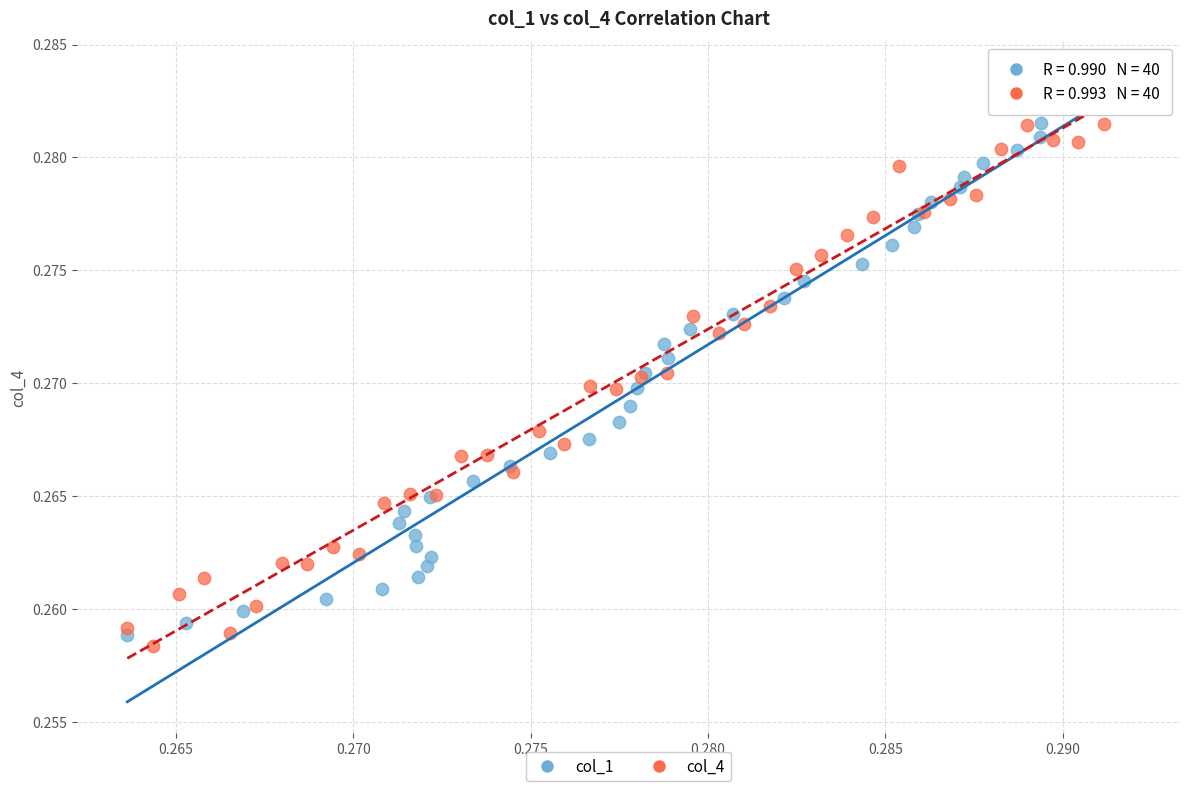

Which series has the largest Y range (max minus min)?

col_4